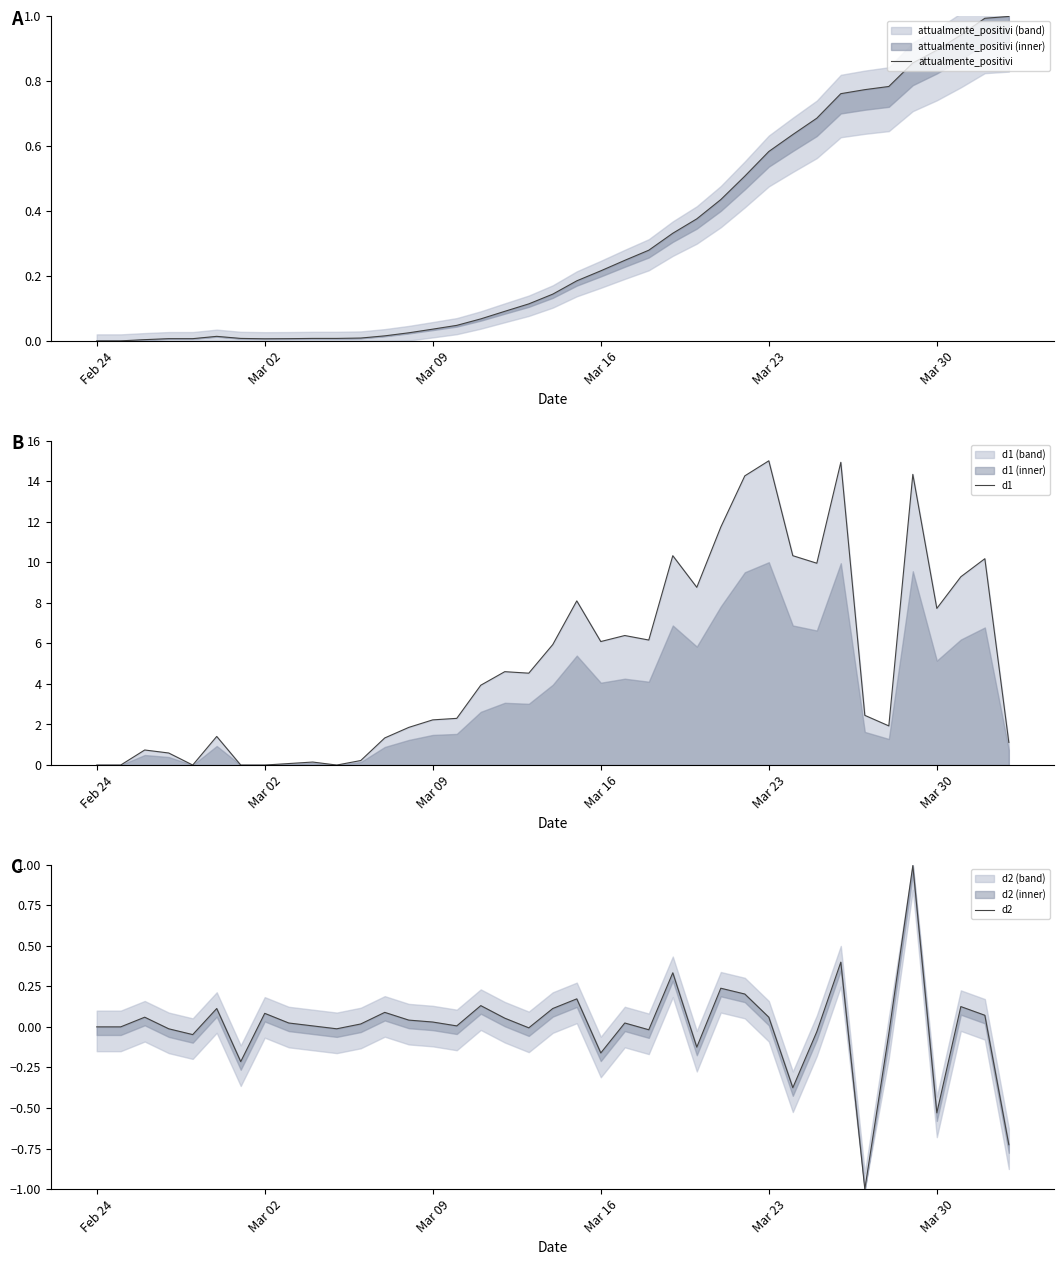

How many lines are shown in the chart?

3